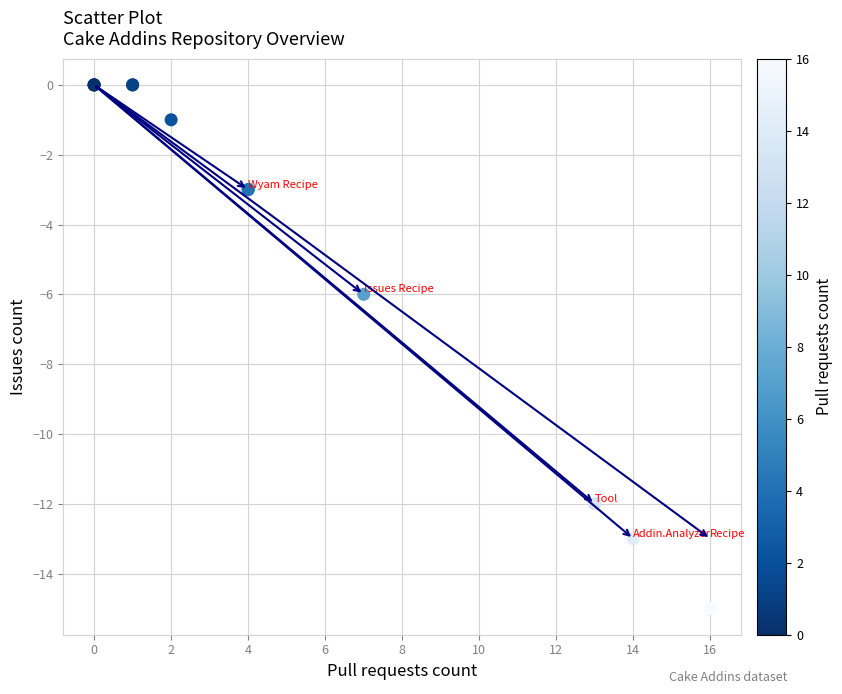

What Y value in the scatter plot is closest to -7?

-6